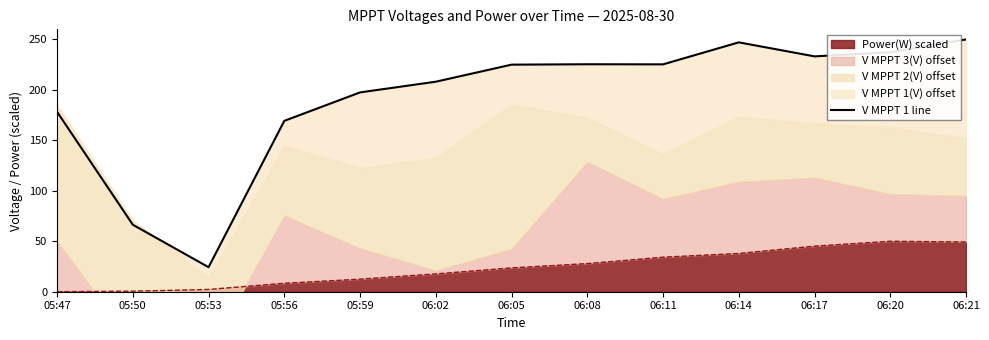

How many values are below 225?

6